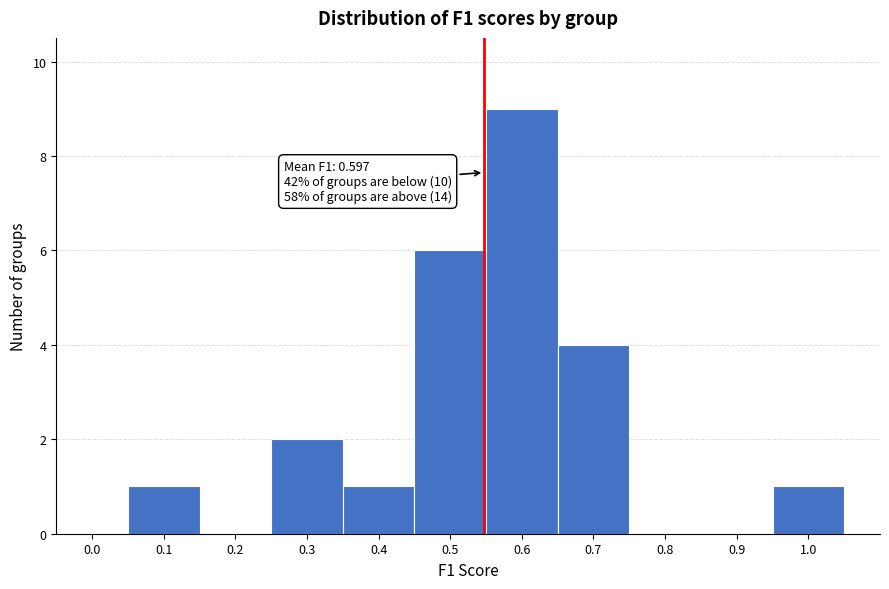

Reading left to right, list all the values displayed in this chart.

0.0=0	0.1=1	0.2=0	0.3=2	0.4=1	0.5=6	0.6=9	0.7=4	0.8=0	0.9=0	1.0=1